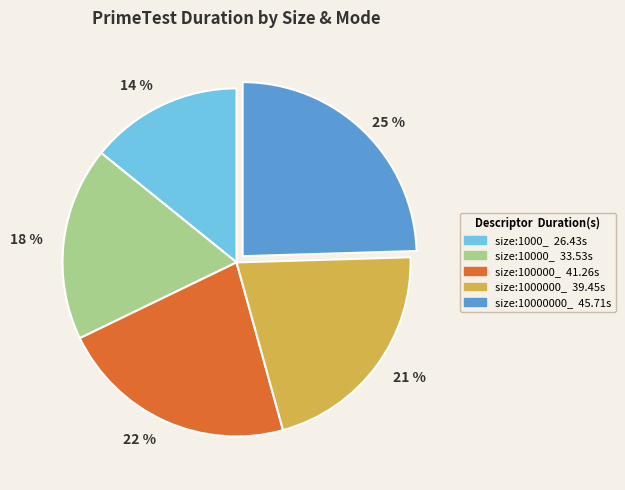

What is the ratio of the value at 25 % to the value at 22 %?

1.1